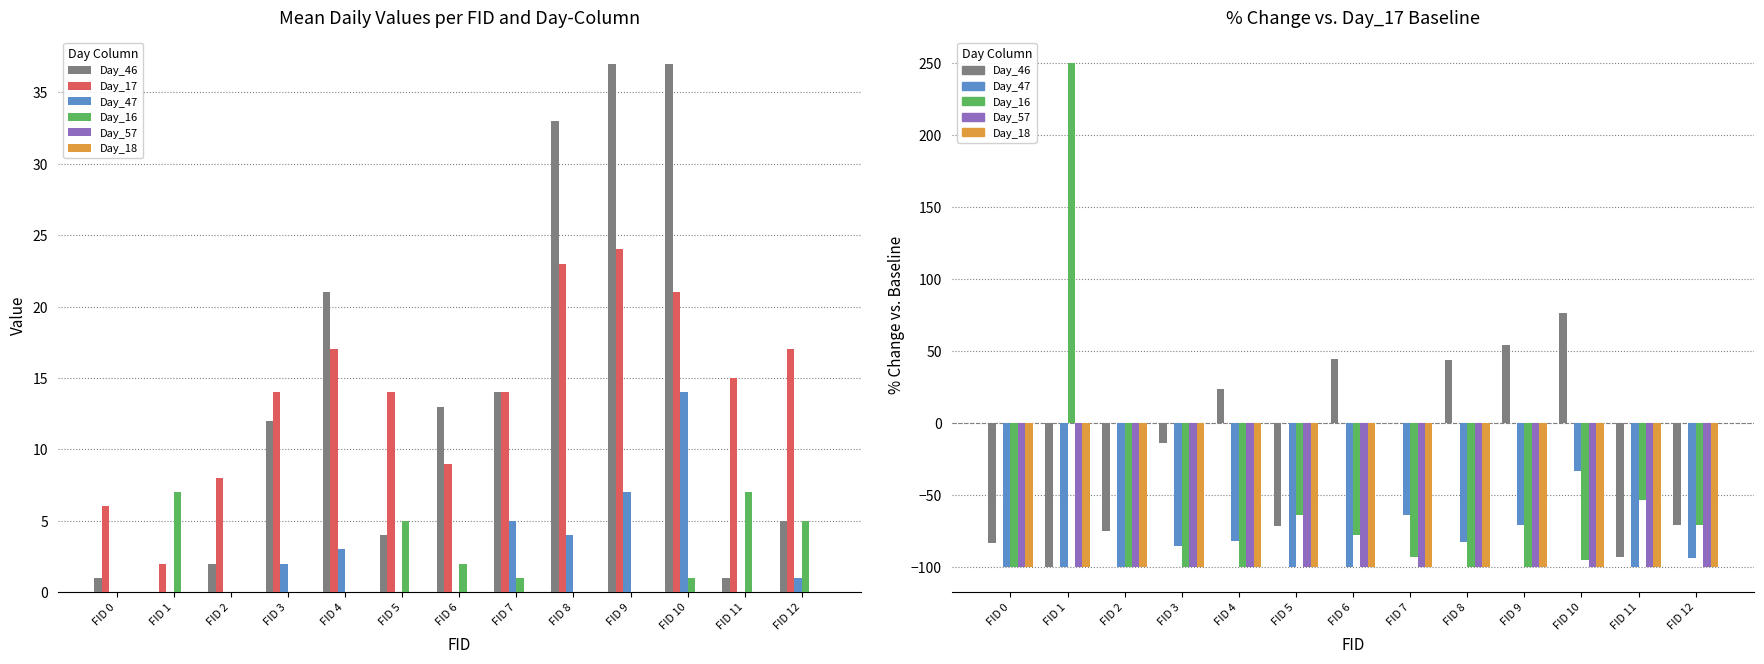

Between FID 4 and FID 8, which series saw the biggest shift?

Day_46